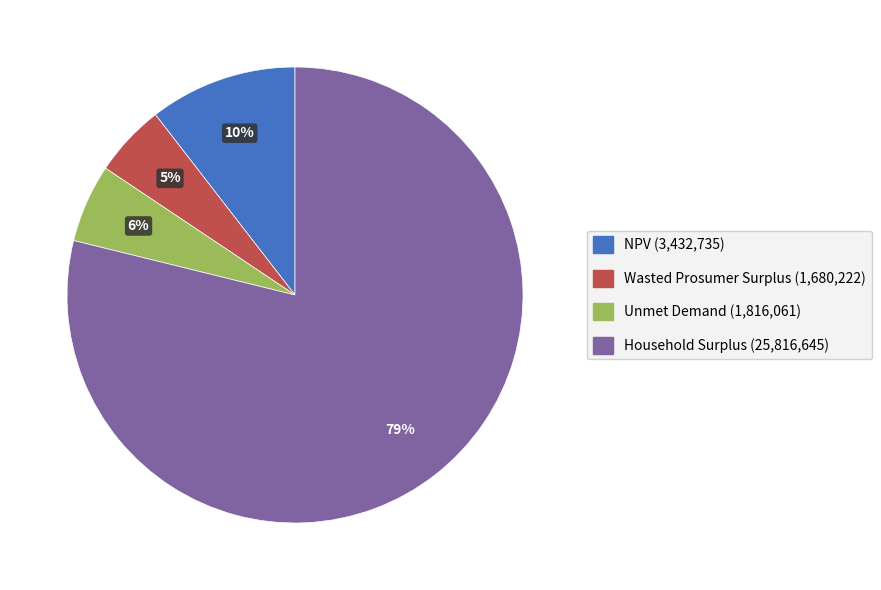

To the nearest percent, what portion does Unmet Demand represent?

6%